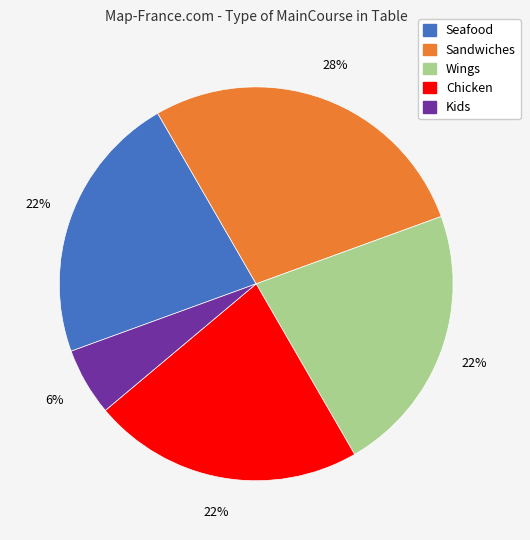

What is the ratio of the value at Wings to the value at Seafood?

1.0